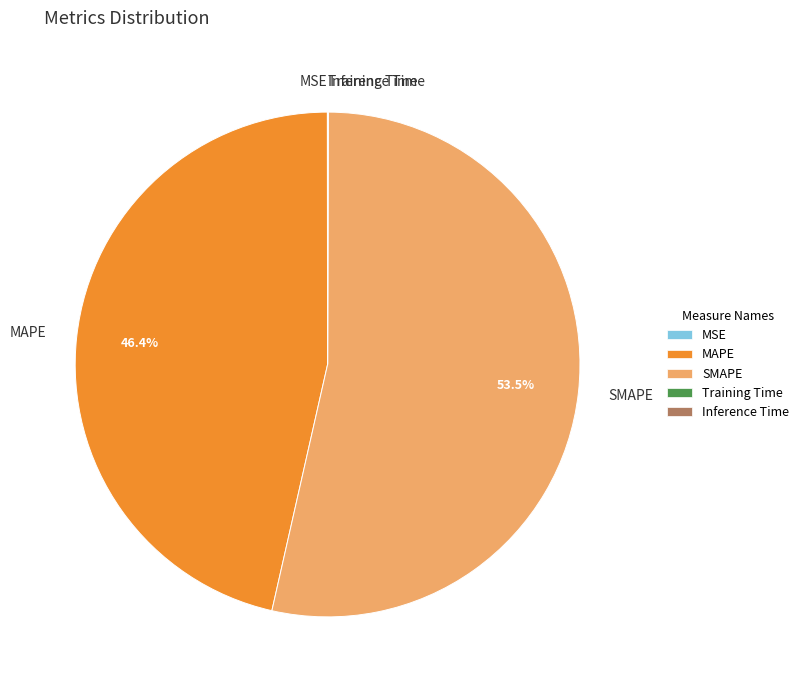

Do SMAPE and MAPE together represent more than half of the pie?

Yes